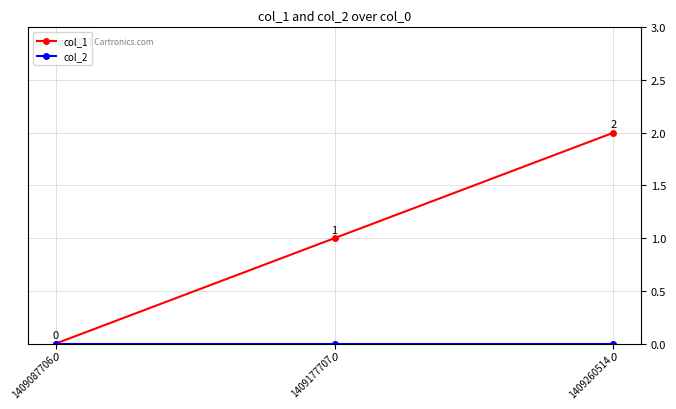

Is it true that col_1 equals -1 at 1409087706?

False